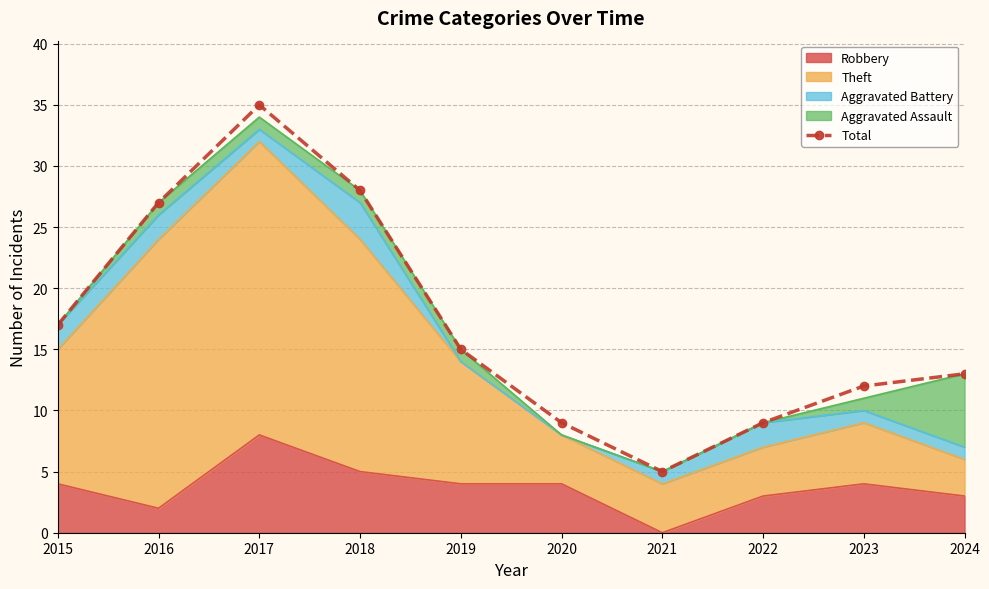

Is it true that the value at 2018 is 28?

True